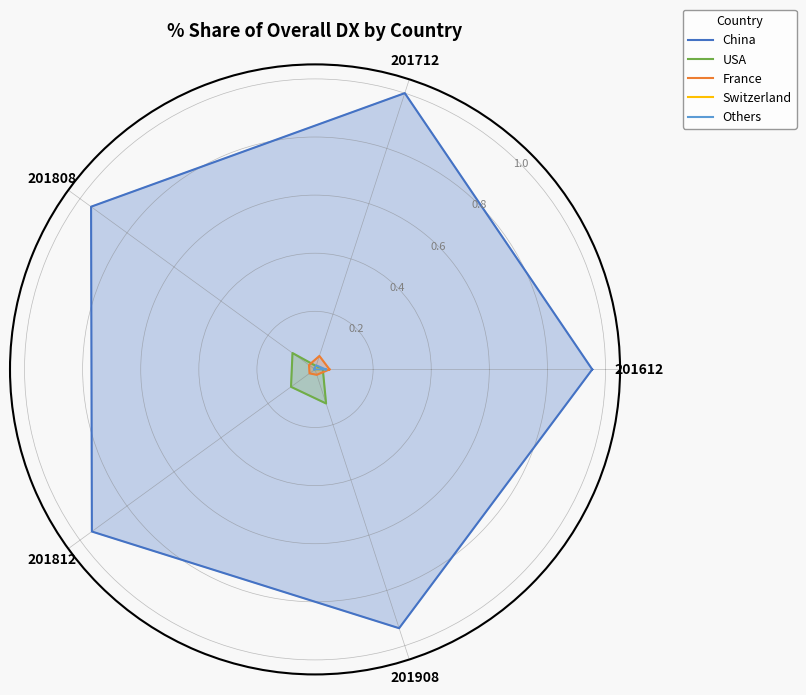

At which label is France closest to 0?

201908